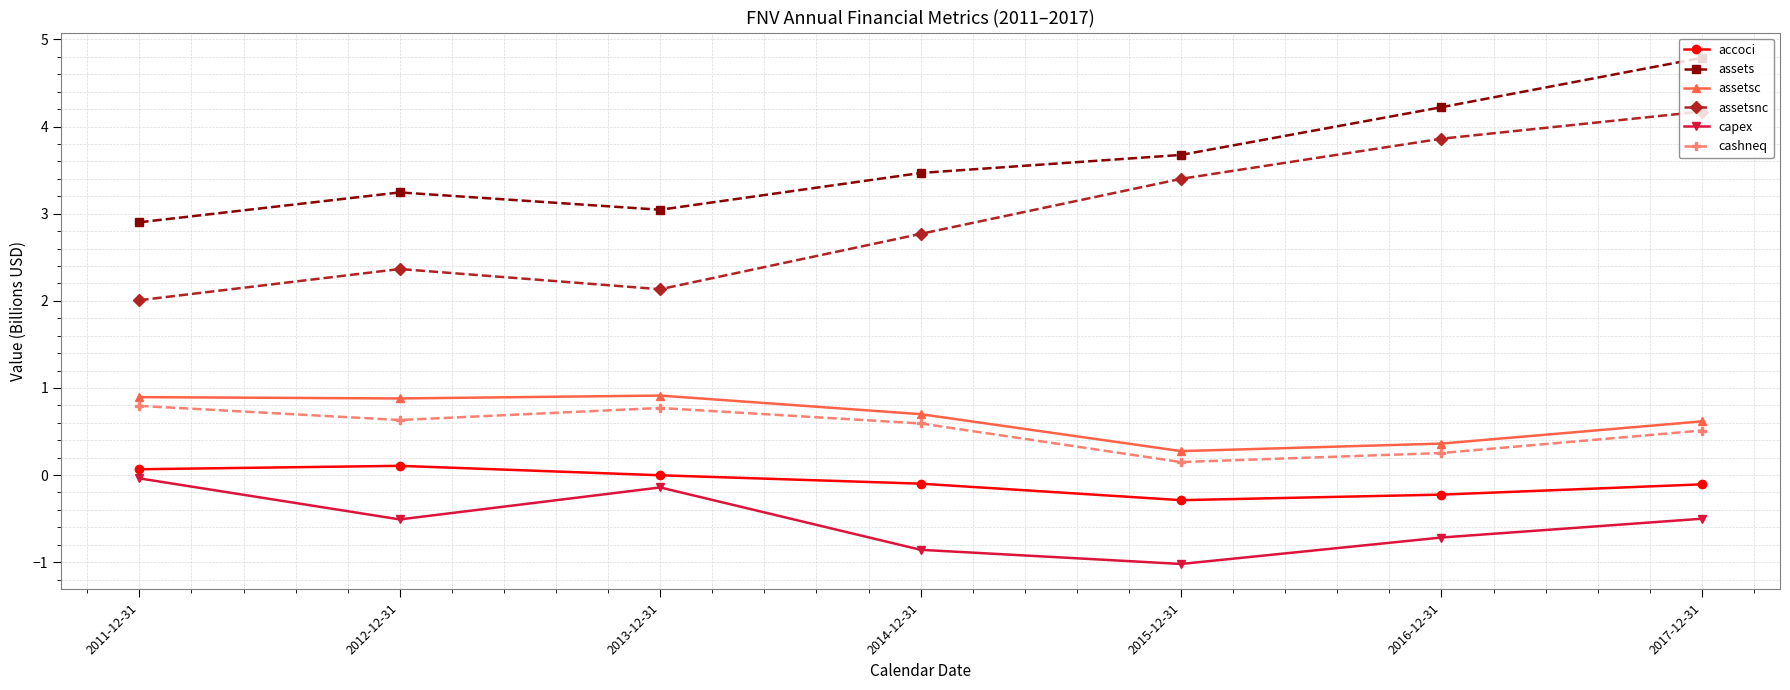

At which label is accoci closest to 0?

2013-12-31